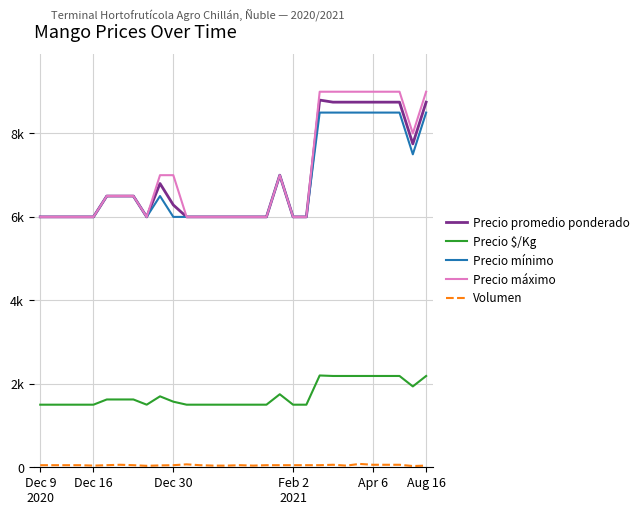

Does the chart display data point markers on the line(s)?

No